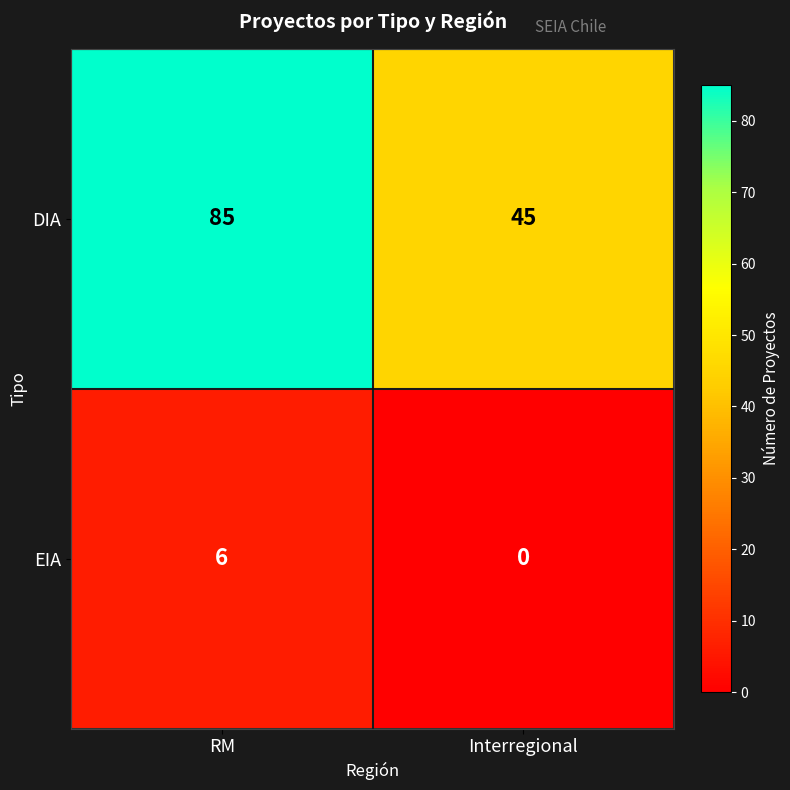

How many data points in DIA are less than 85?

1